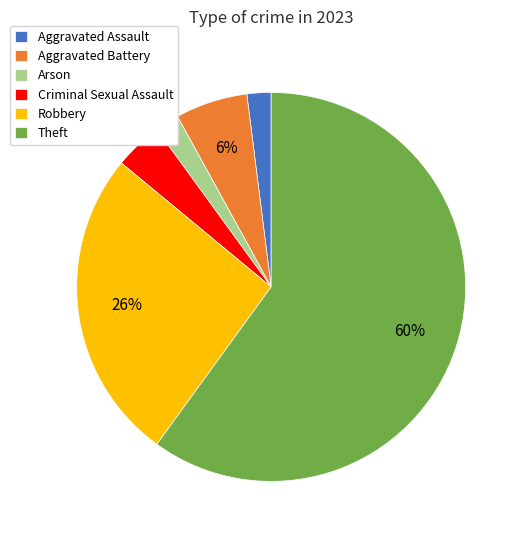

Is Theft the majority of the pie?

Yes